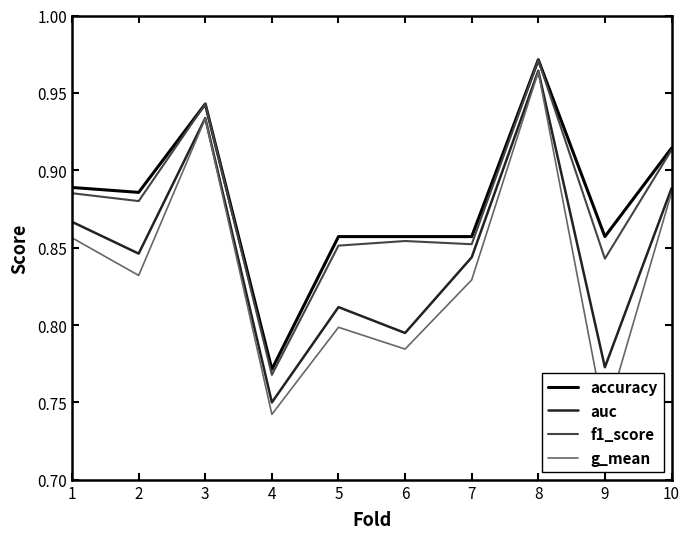

What is the lowest value of the f1_score series?

0.8